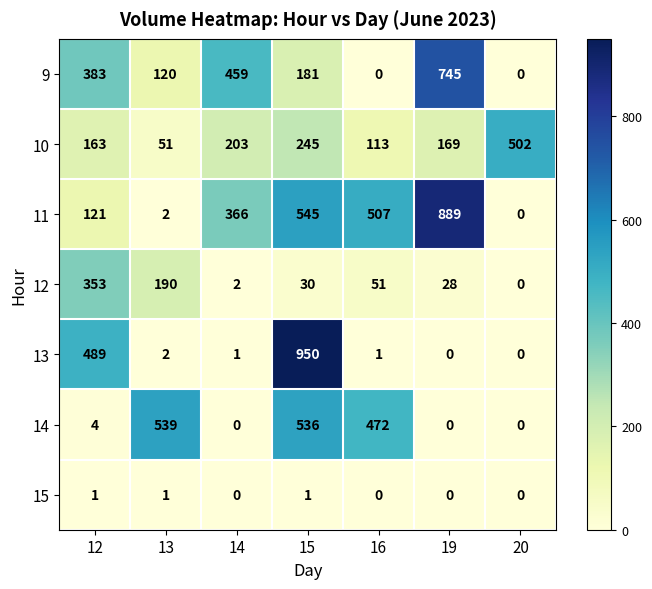

At how many categories does at least one series exceed 63?

7